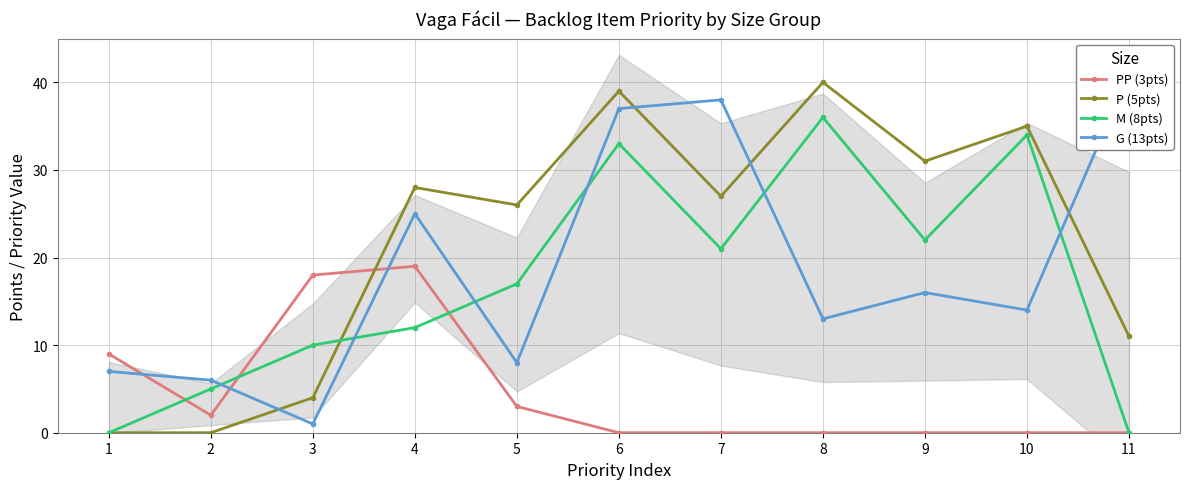

How many lines are shown in the chart?

4